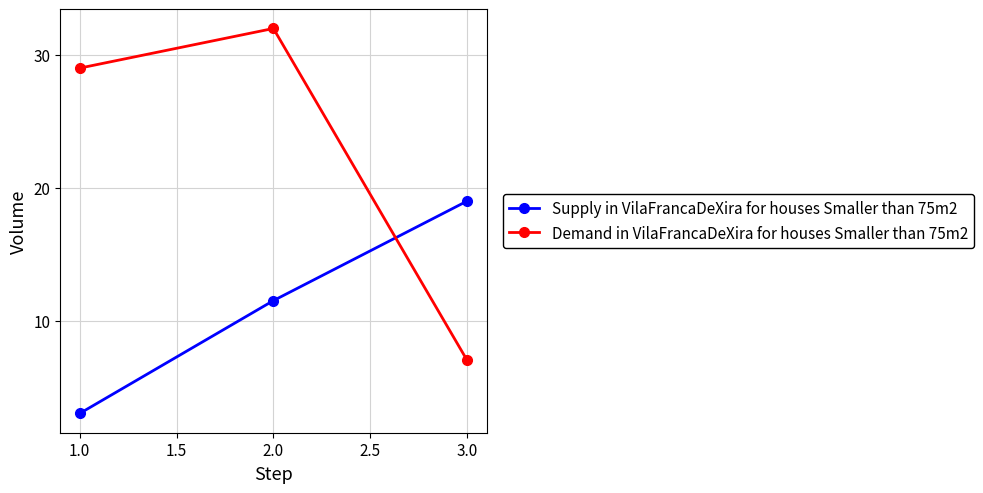

What is the difference between the highest and lowest values at 3.0?

12.0